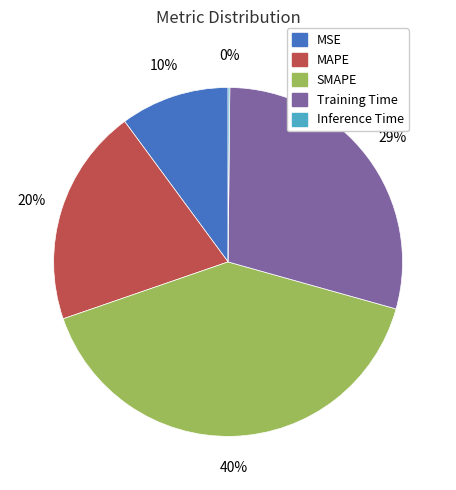

Is there a majority slice in this chart?

No